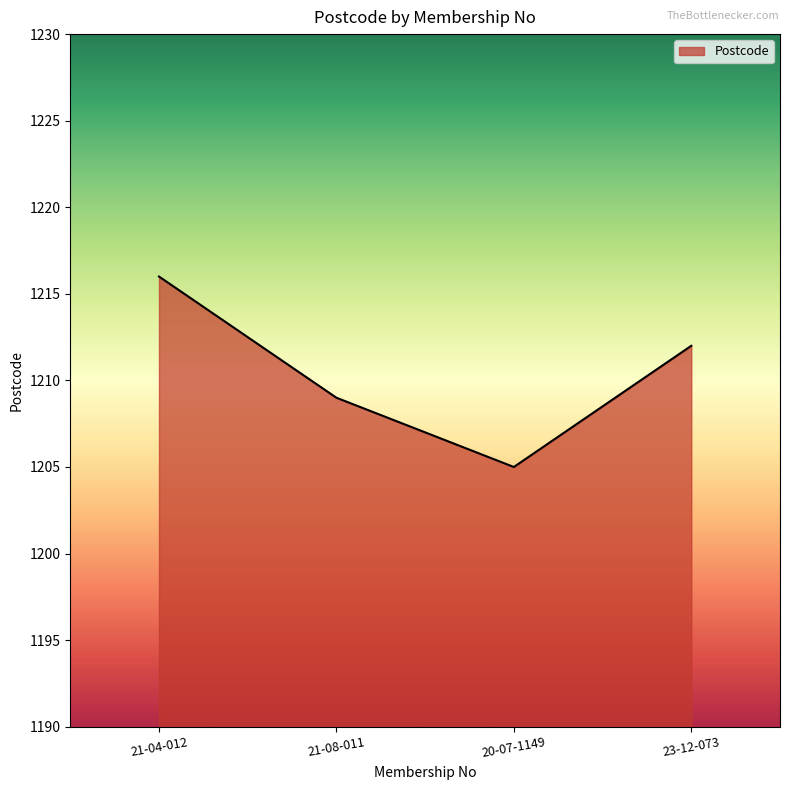

Reading left to right, list all the values displayed in this chart.

21-04-012=1216	21-08-011=1209	20-07-1149=1205	23-12-073=1212